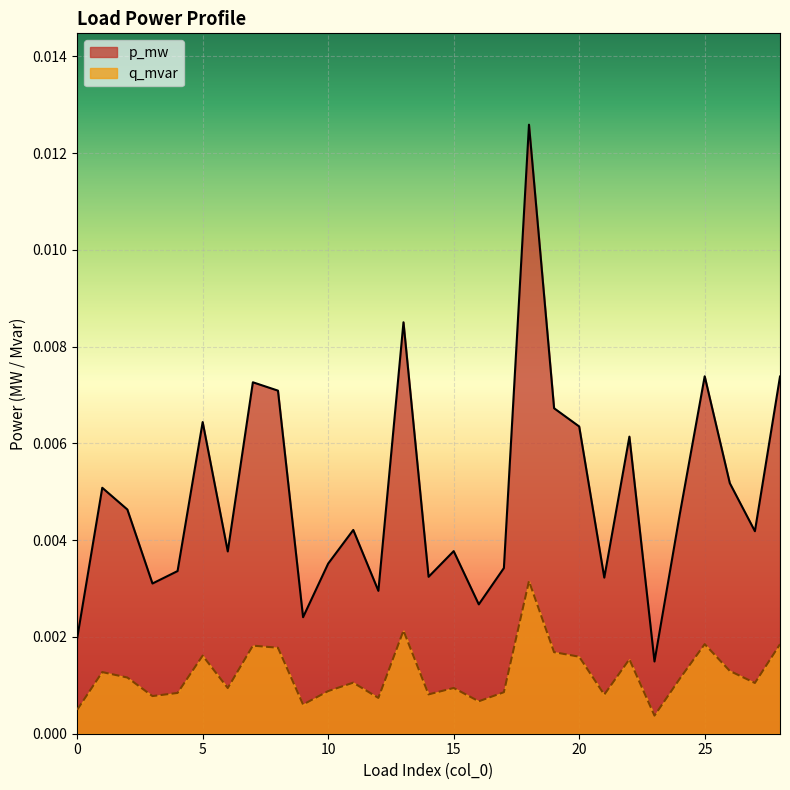

Rank the series at 14 from highest to lowest value.

p_mw, q_mvar